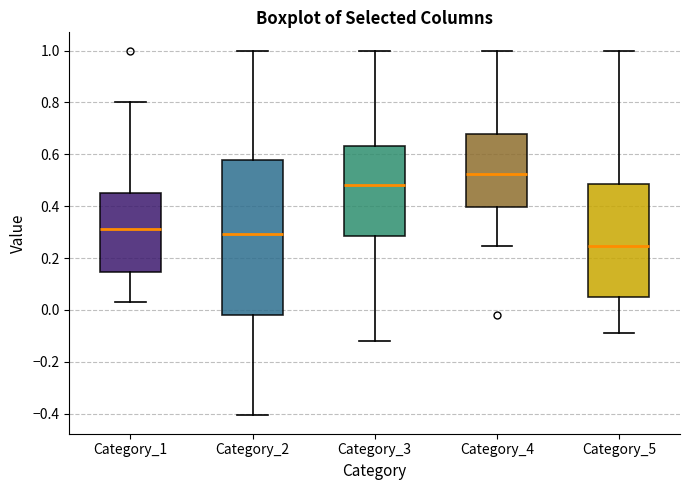

Where does the upper whisker of the box for Category_3 end on the y-axis? The values are not printed on the chart, so give them approximately, as read against the axis.

1.00